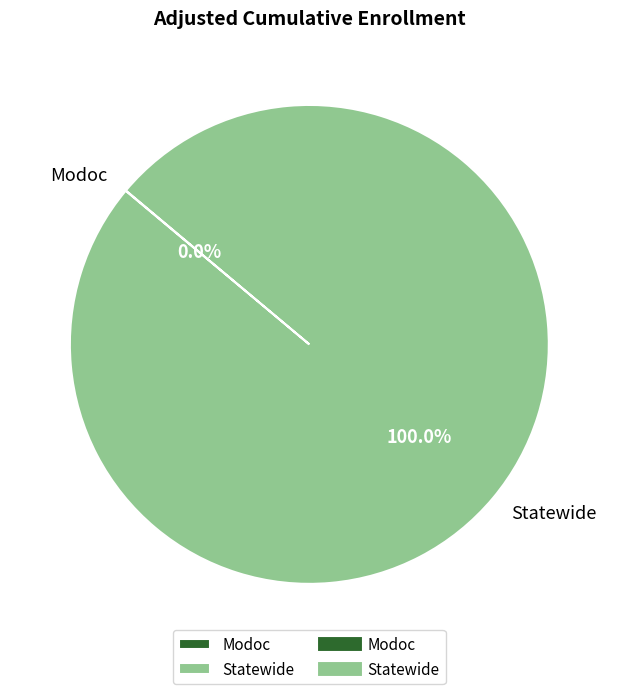

Which slice represents more than half of the pie?

Statewide